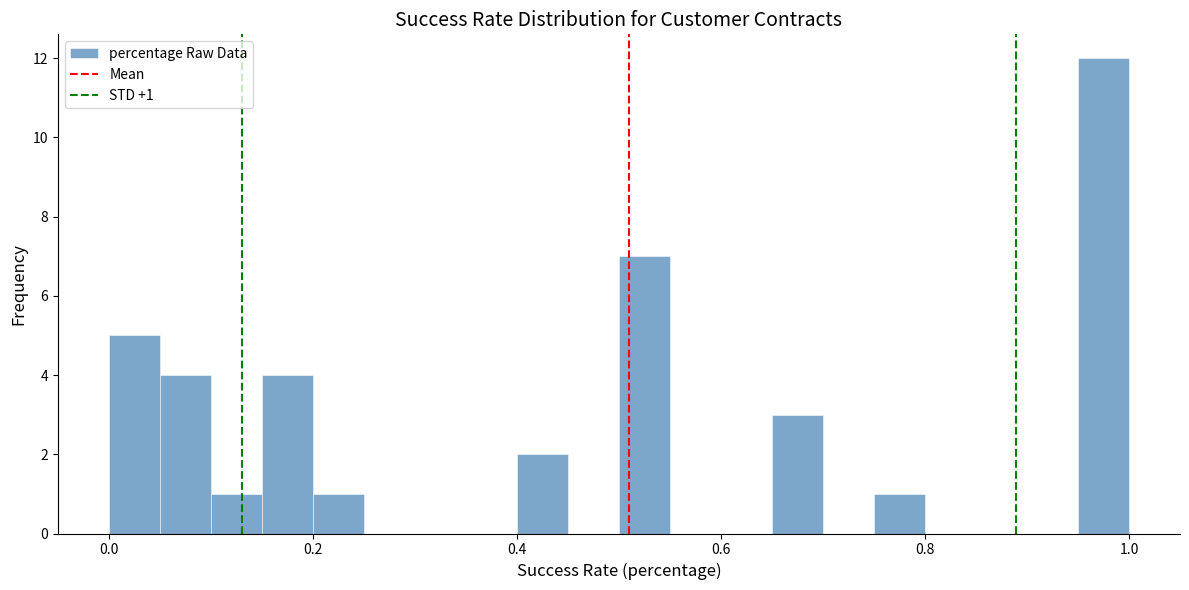

Around what value on the x-axis is the tallest bar? Give the approximate position of its centre, as read against the axis.

0.98